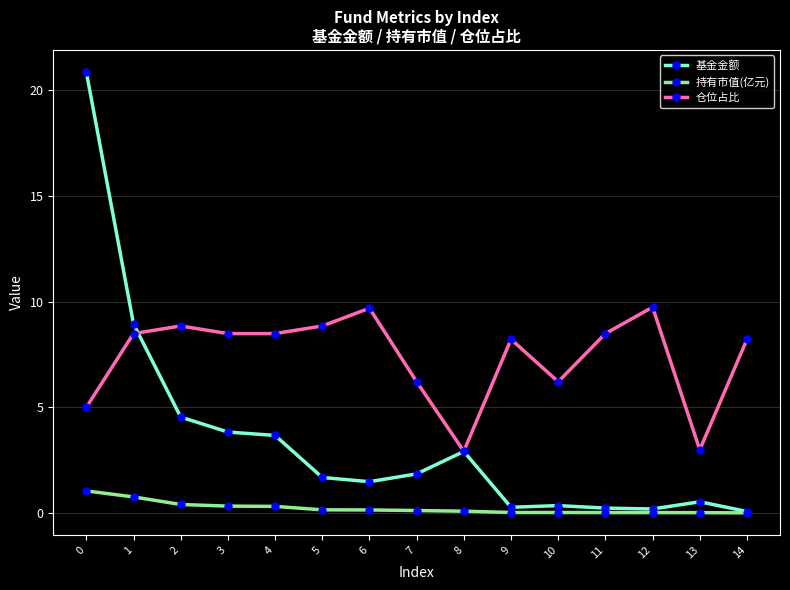

Which series has the widest spread of values?

基金金额